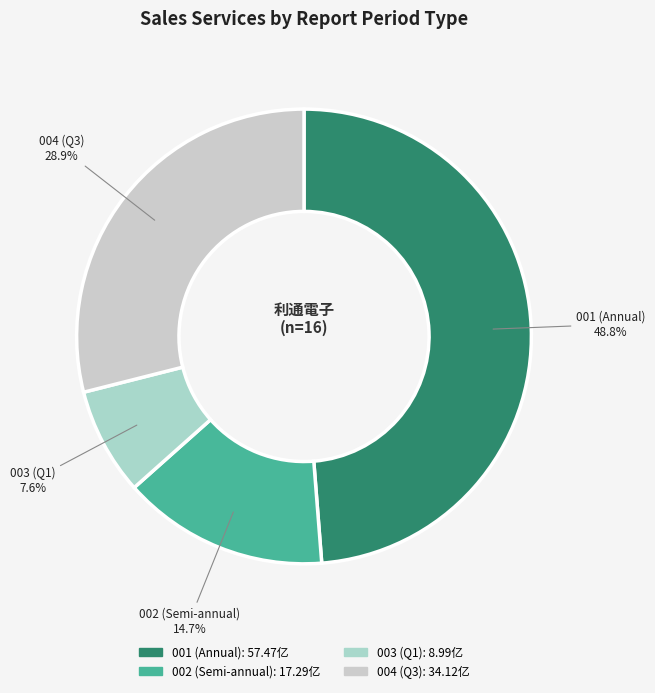

Do 003 (Q1) and 004 (Q3) together represent more than half of the pie?

No